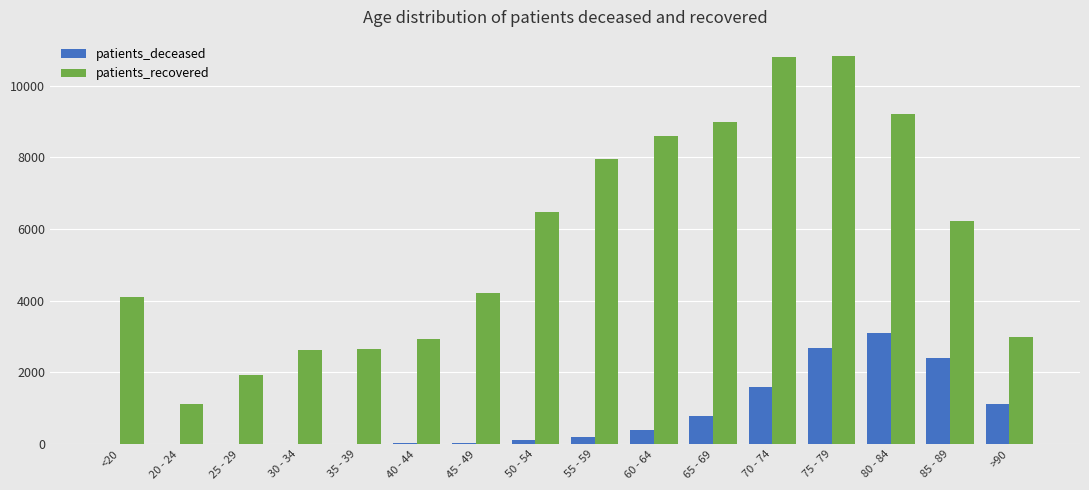

At which label is patients_deceased closest to 1556?

70 - 74